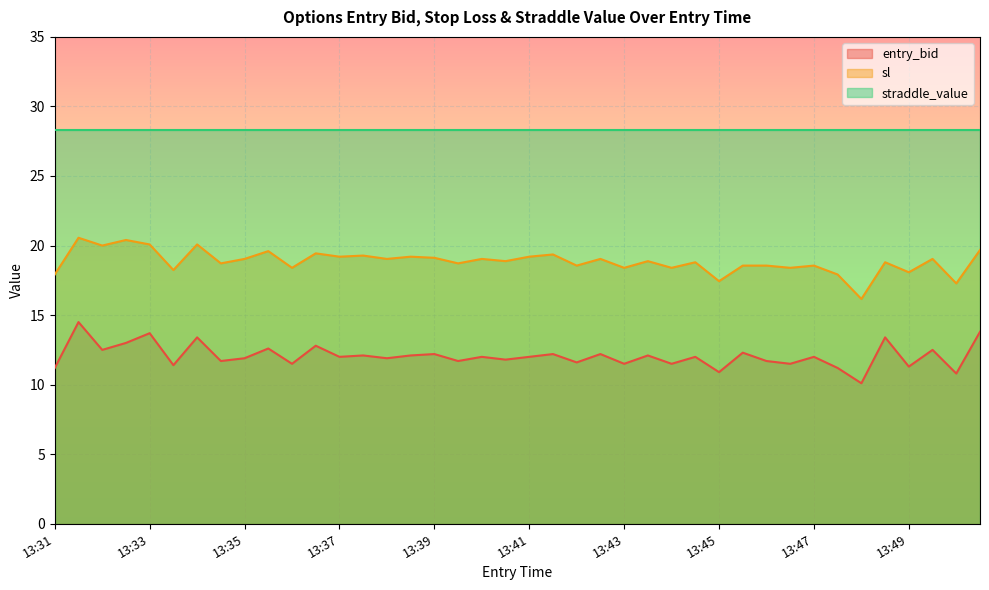

How many lines are shown in the chart?

3